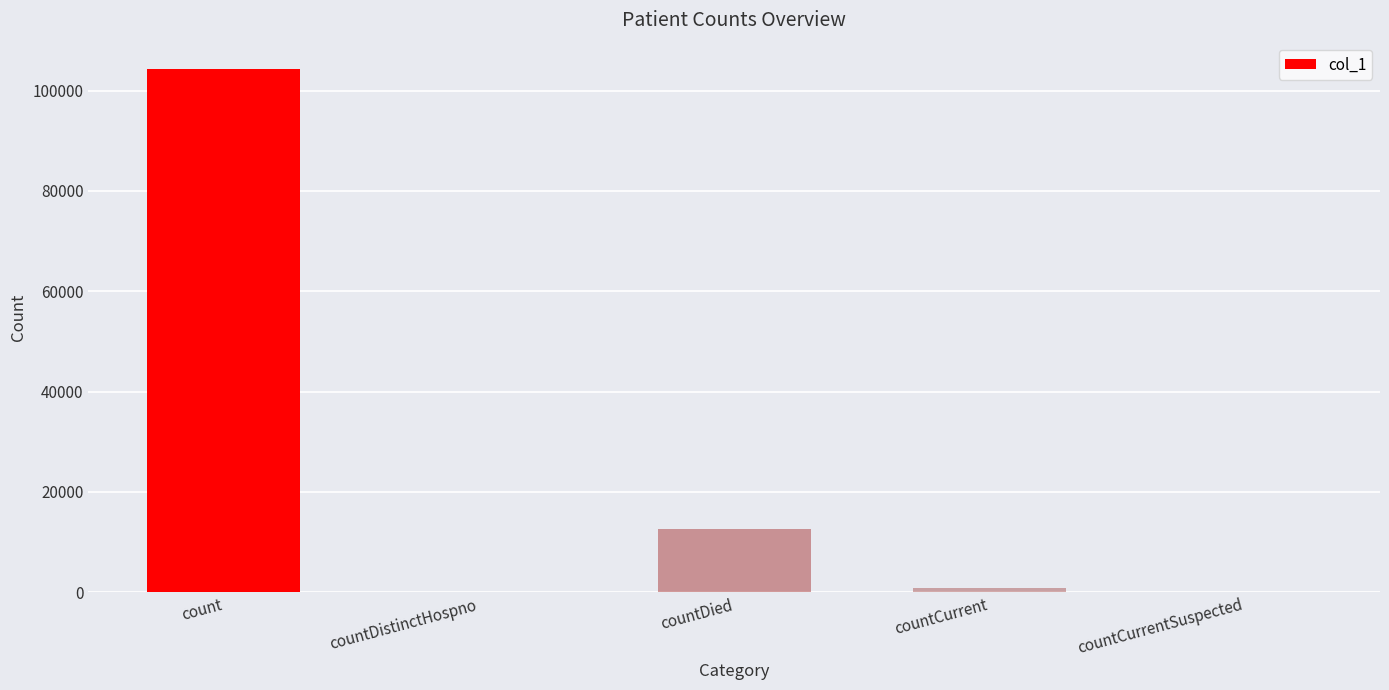

What value does the data have at countDied?

12559